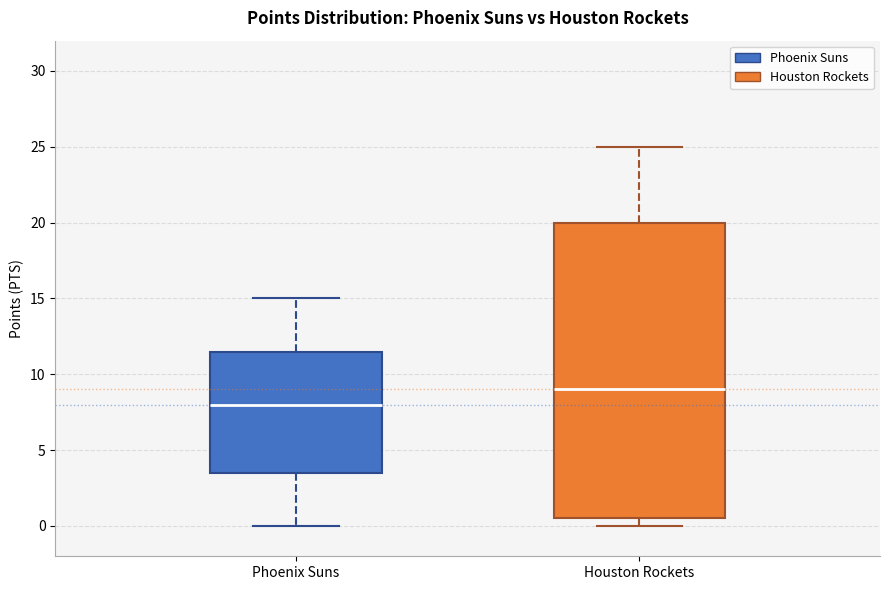

Which box has the lowest median line?

Phoenix Suns